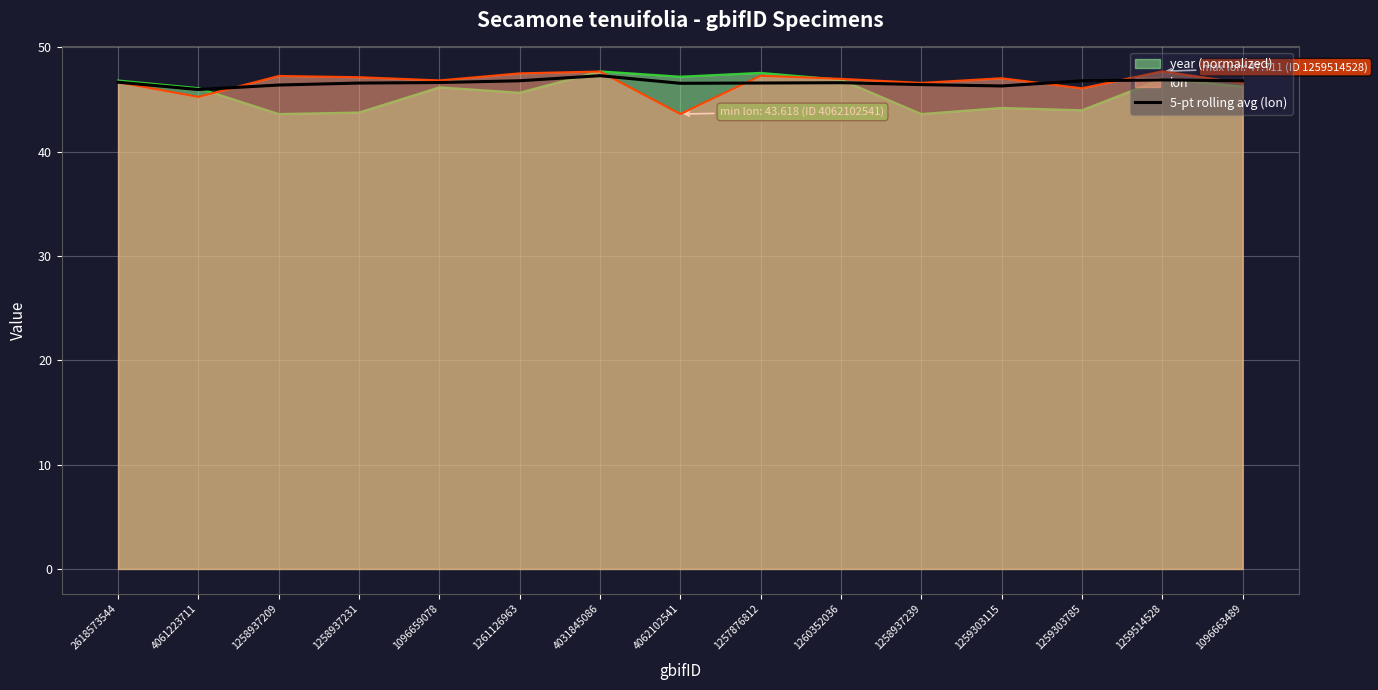

What is the change in value from 2618573544 to 1258937239?

-0.2